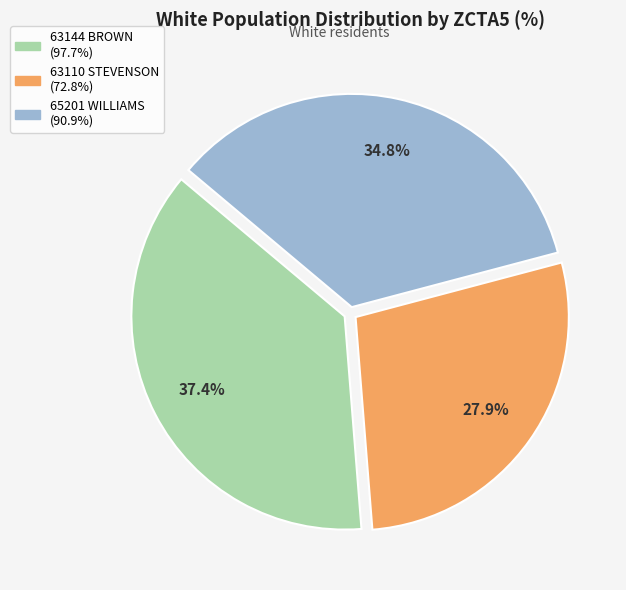

Does any single category account for the majority?

No